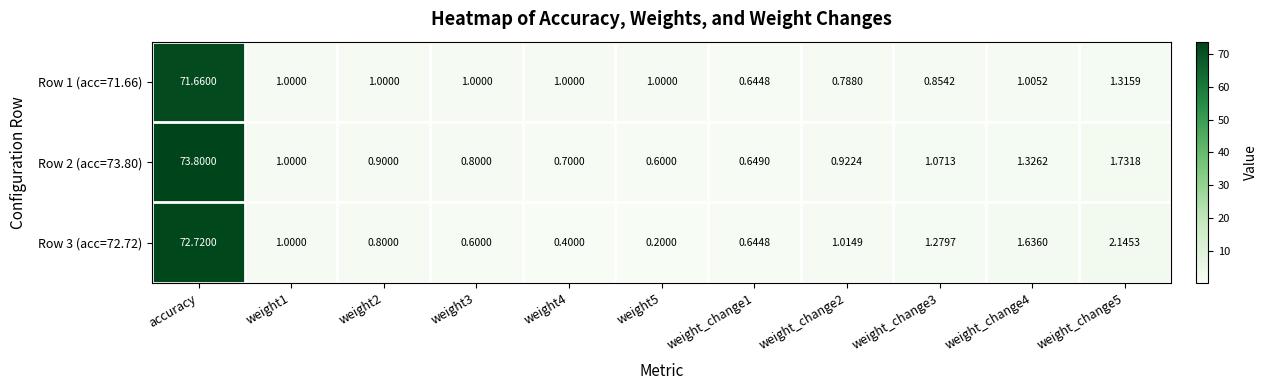

At which label does Row 2 (acc=73.80) reach its peak?

accuracy